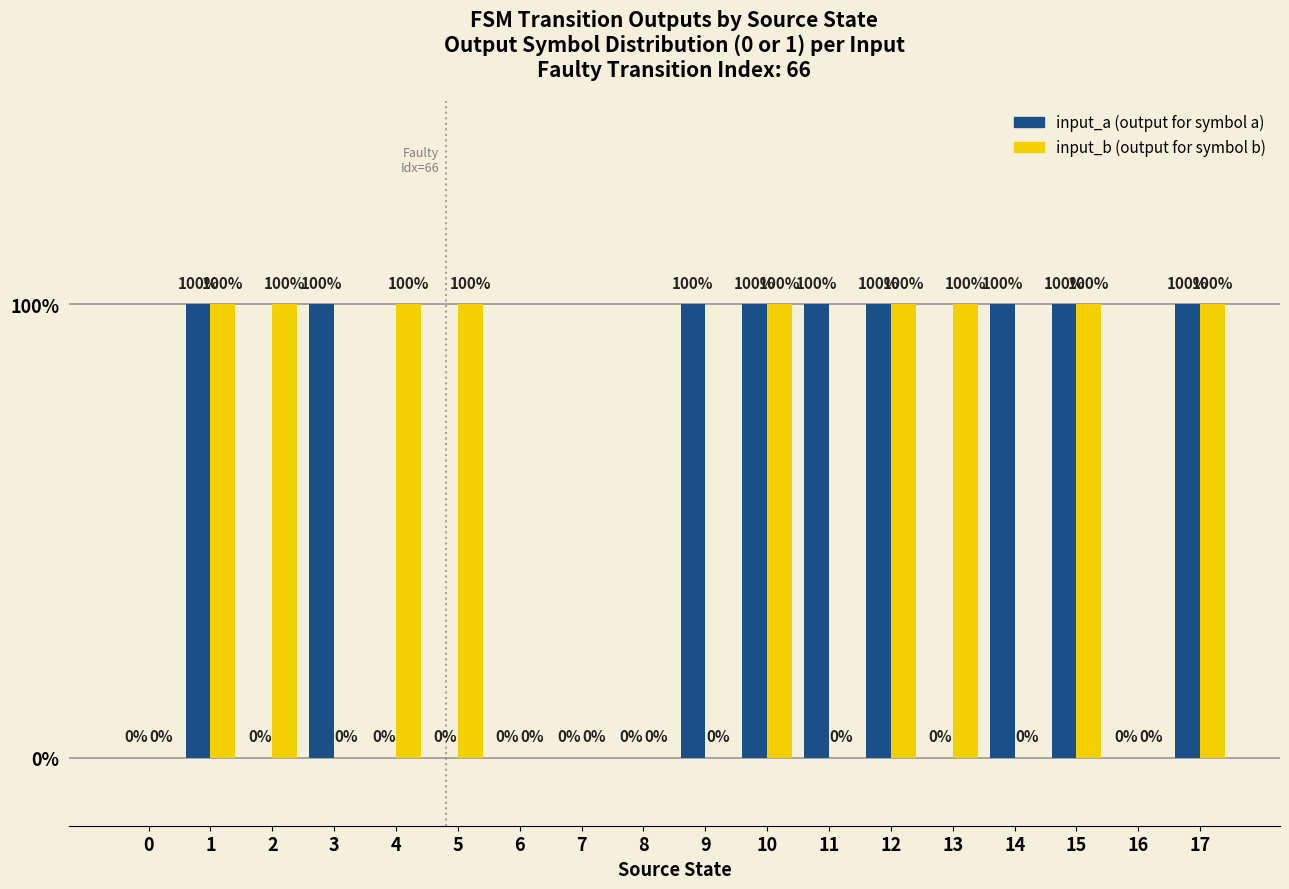

The input_a (output for symbol a) series shows 0 at 13. True or false?

True